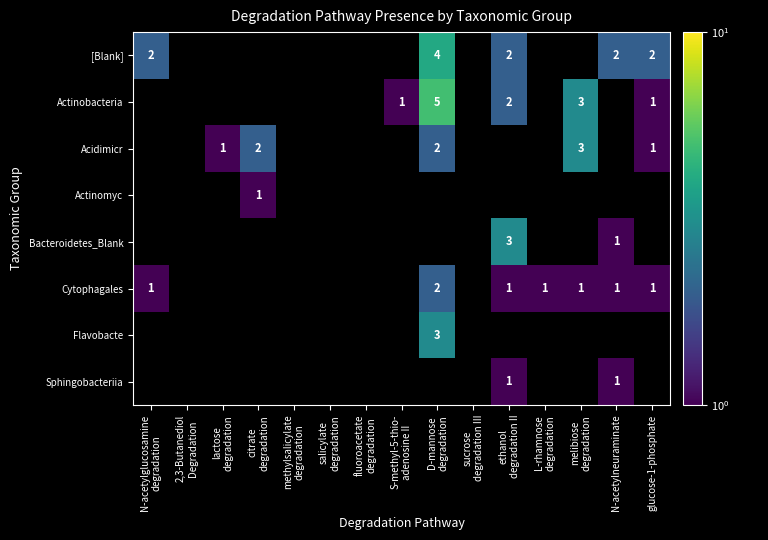

True or false: Actinobacteria has a value of 1 at glucose-1-phosphate.

True